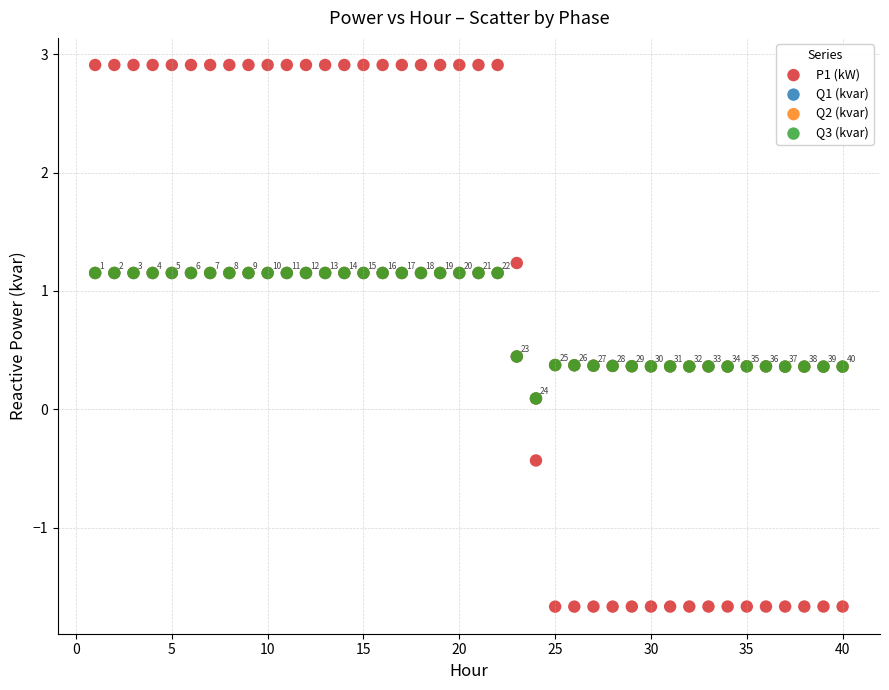

What are all the series names shown in the legend?

P1 (kW), Q1 (kvar), Q2 (kvar), Q3 (kvar)